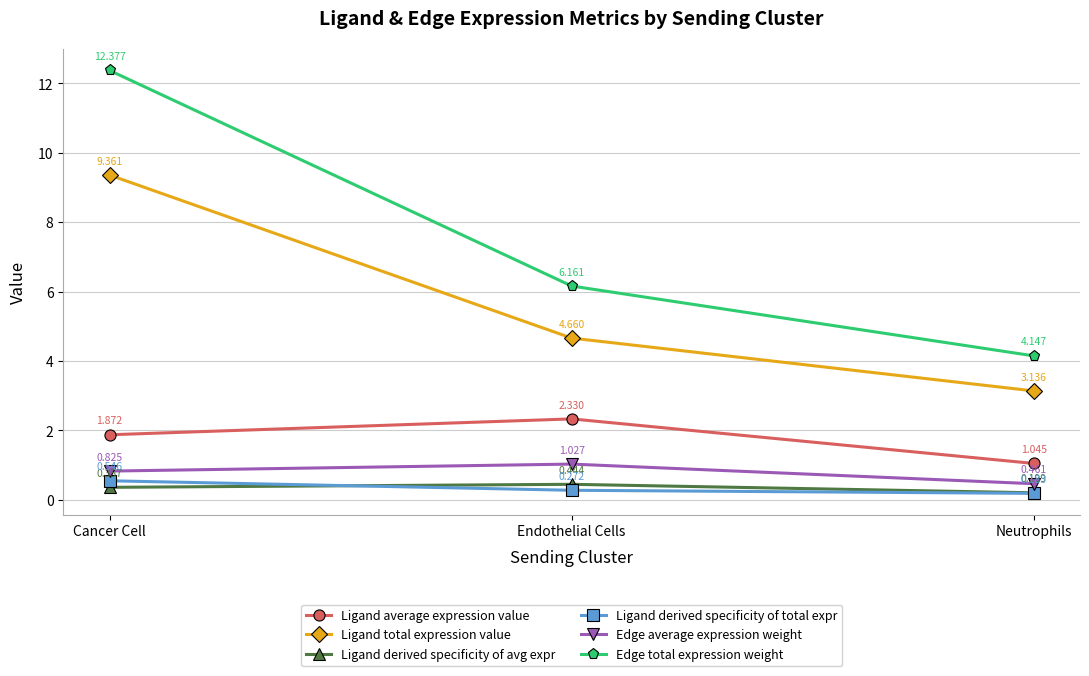

How many data points in Ligand total expression value are above 4?

2